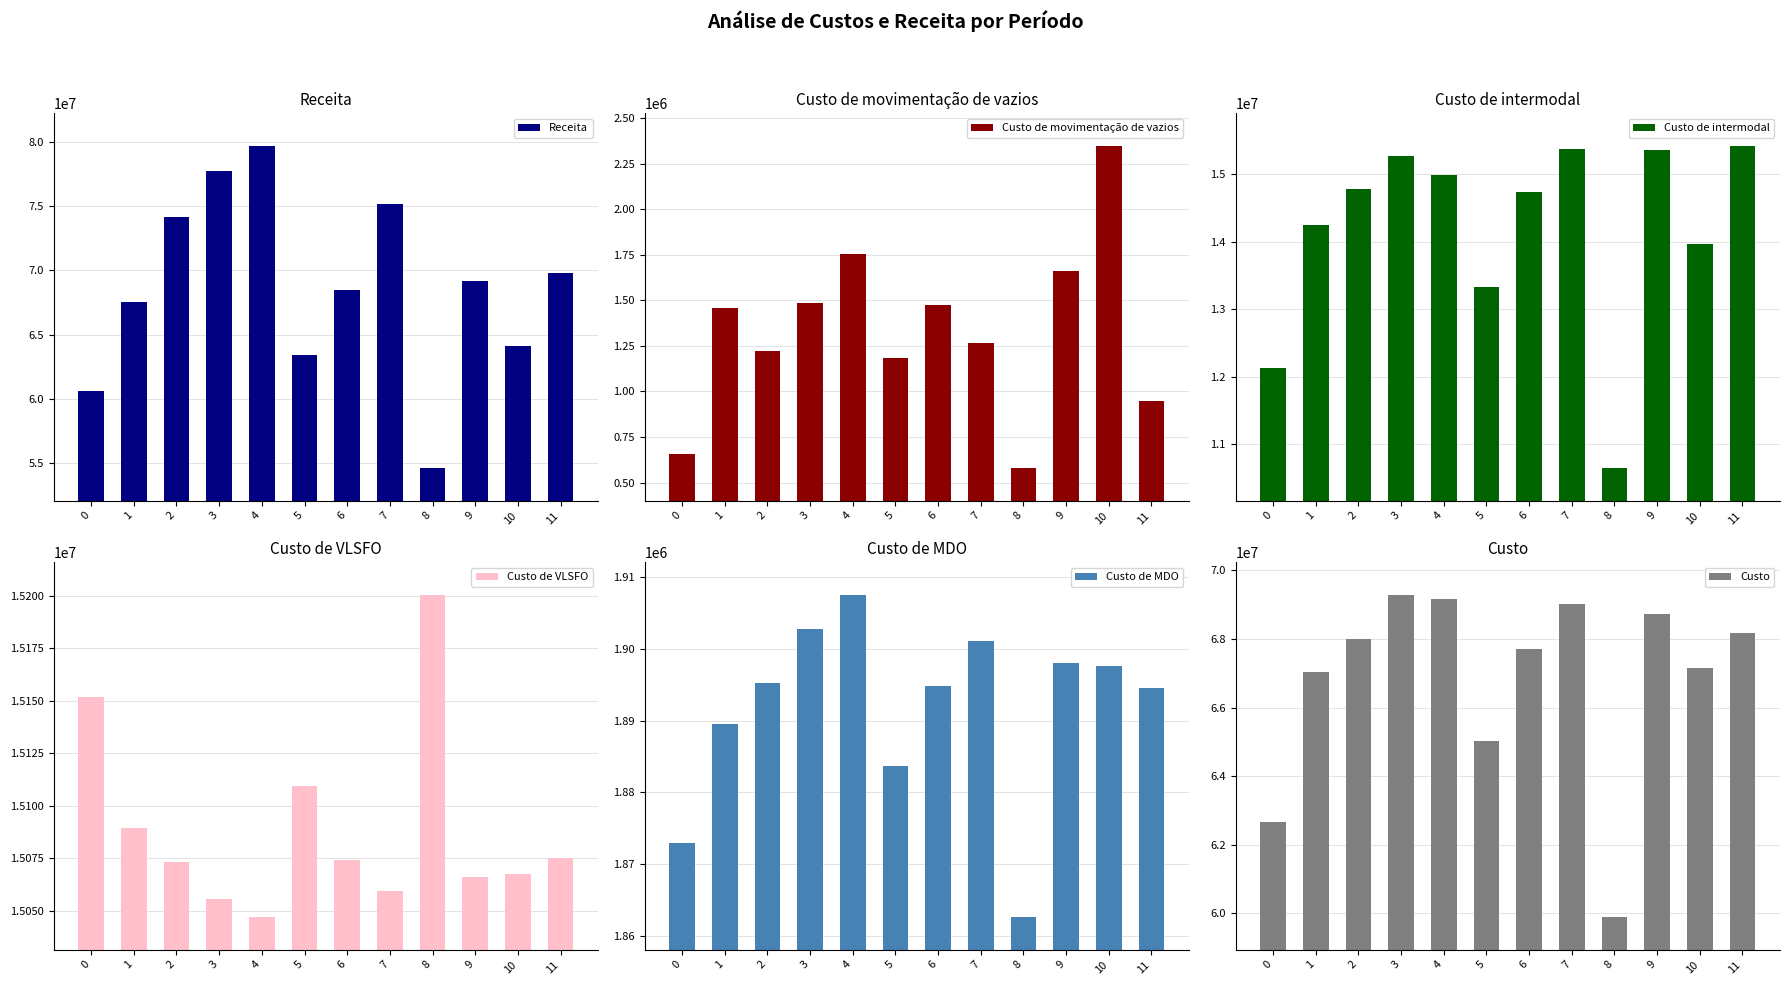

The Receita series shows 45905070.6 at 3. True or false?

False